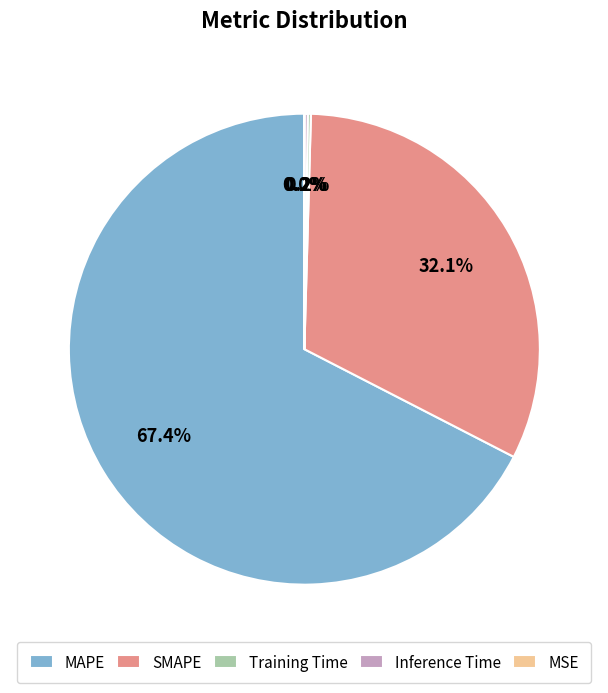

To the nearest percent, what portion does SMAPE represent?

32%